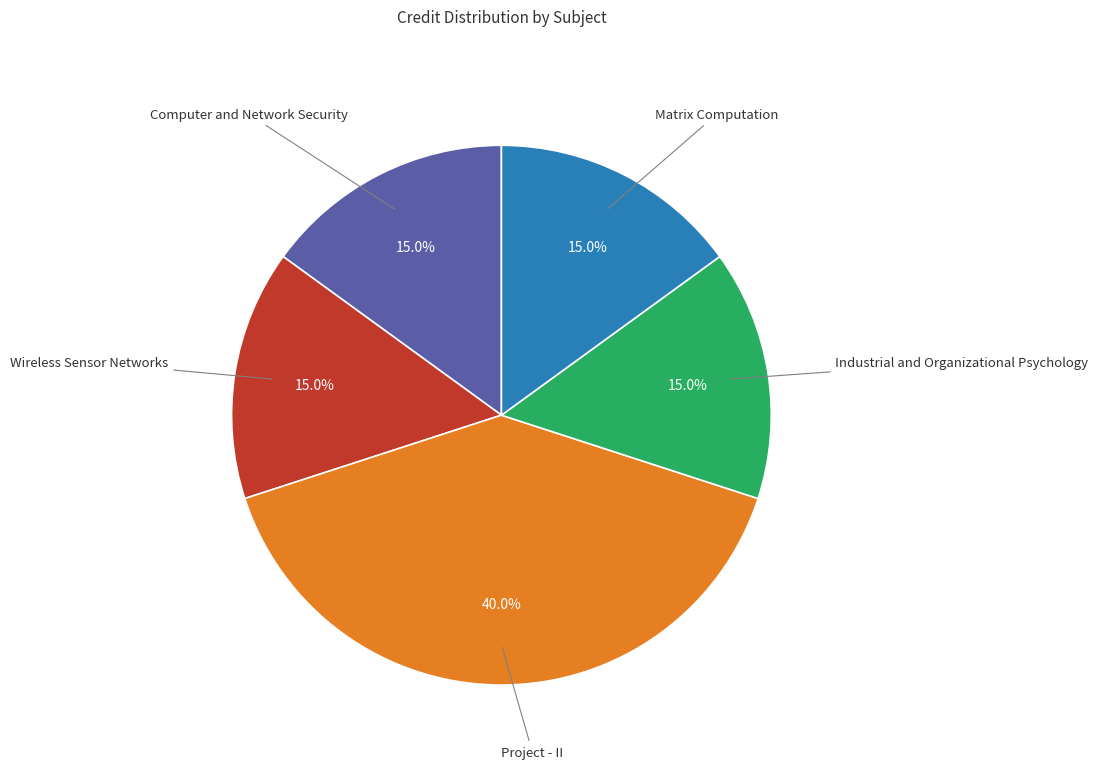

Is there any slice that represents more than half of the pie?

No